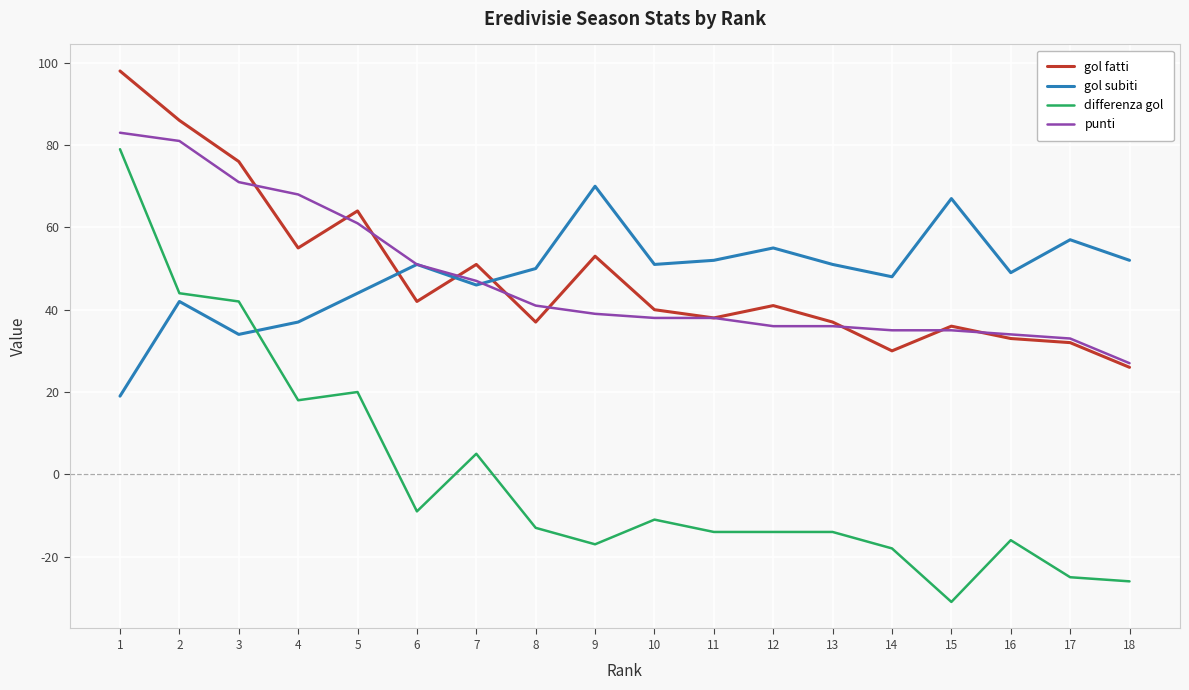

Does the chart display data point markers on the line(s)?

No